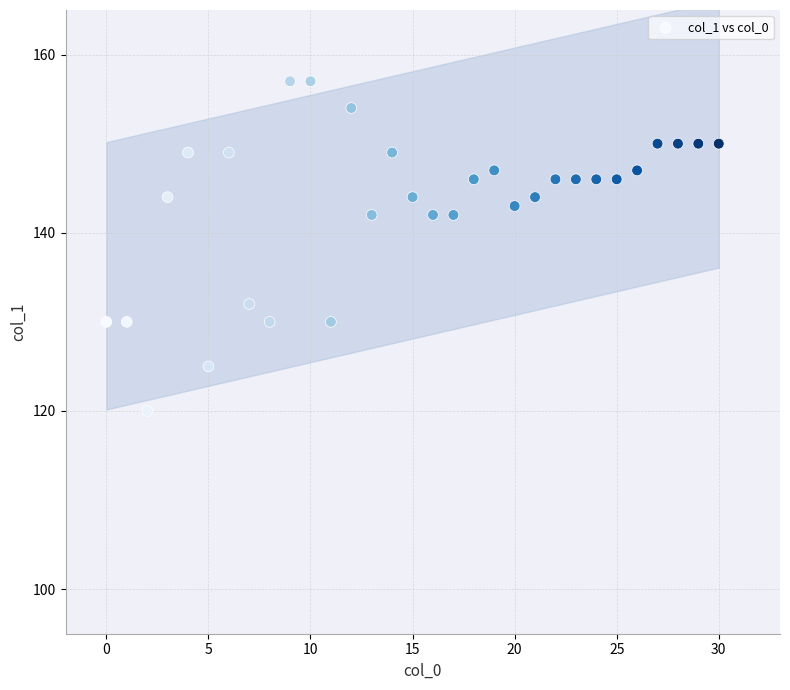

What is the range of Y values (max minus min)?

37